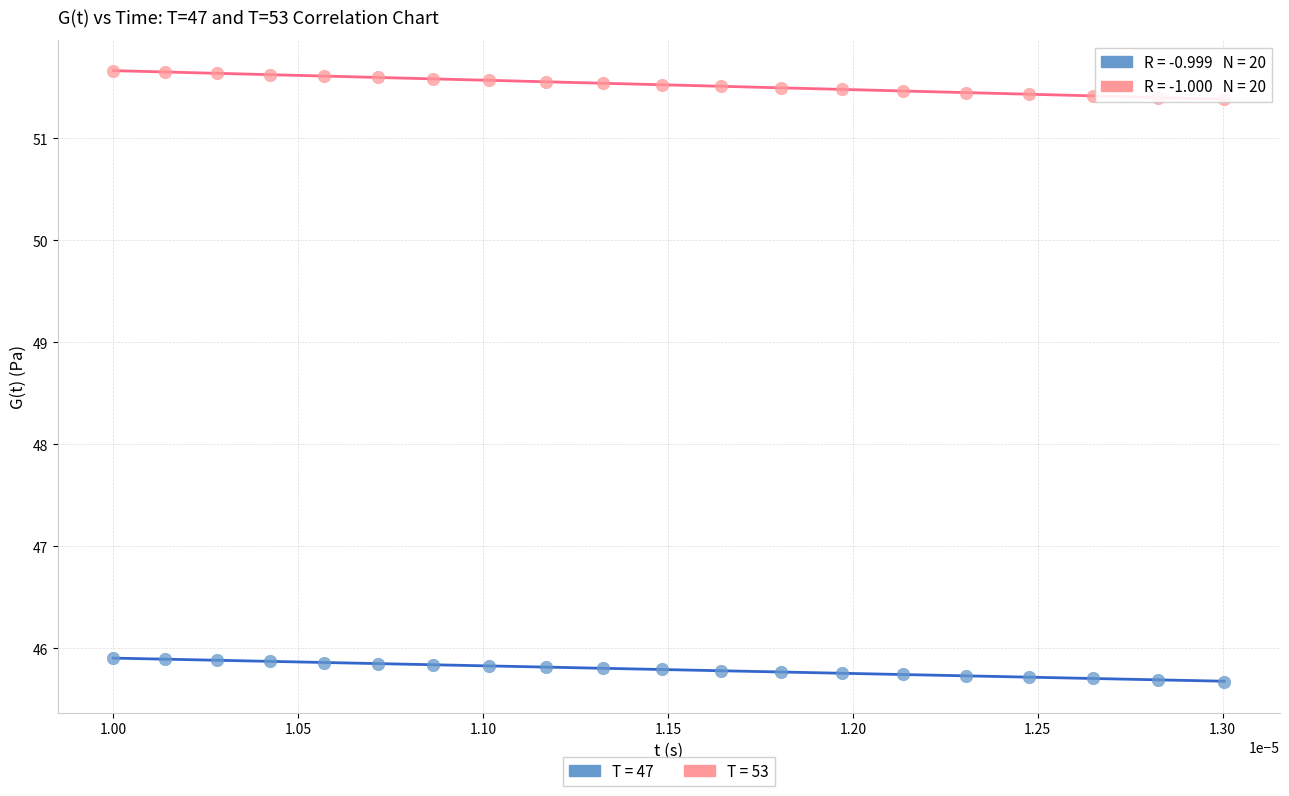

Which series contains the highest Y value?

T = 53